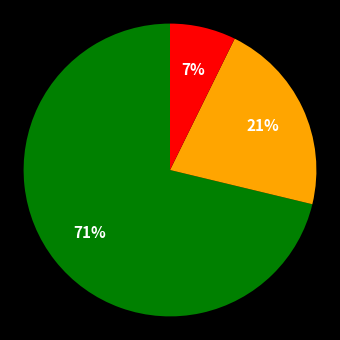

To the nearest percent, what is the average slice percentage?

33%